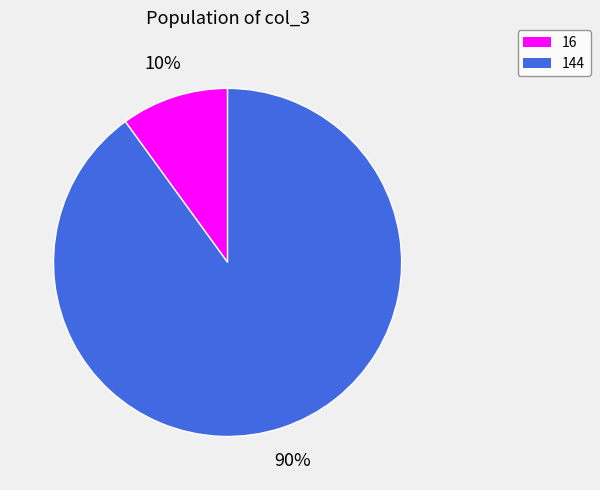

Which category has the smallest portion of the pie?

16